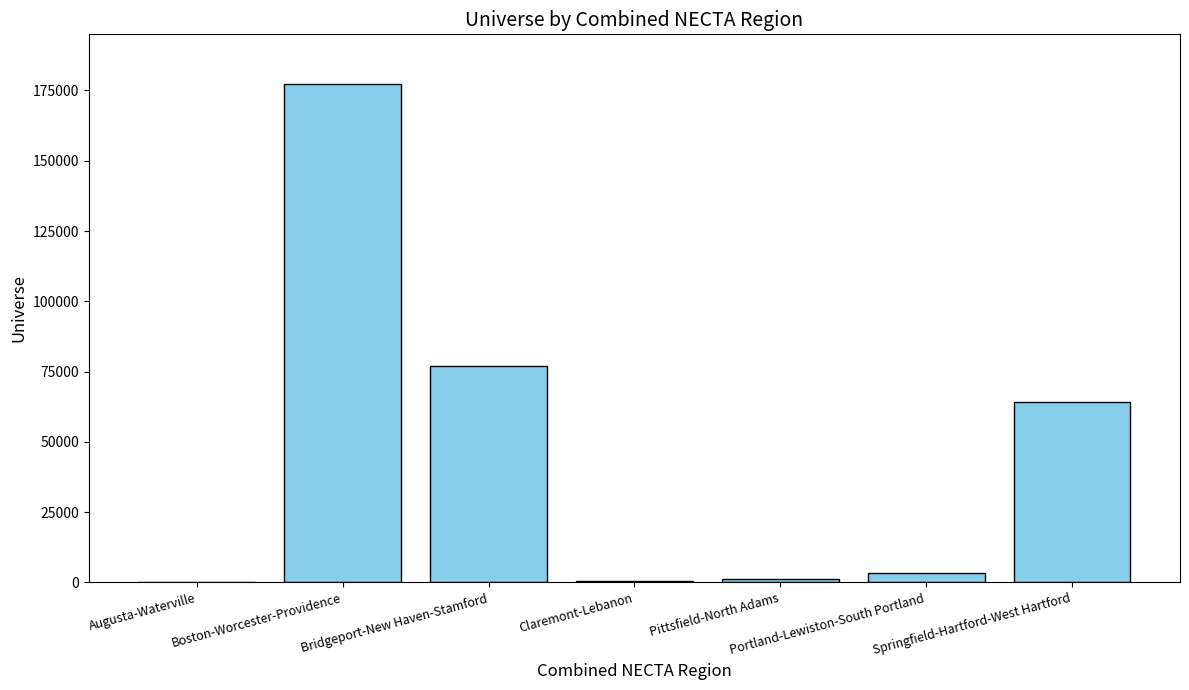

Which category has the highest value across all series?

Boston-Worcester-Providence